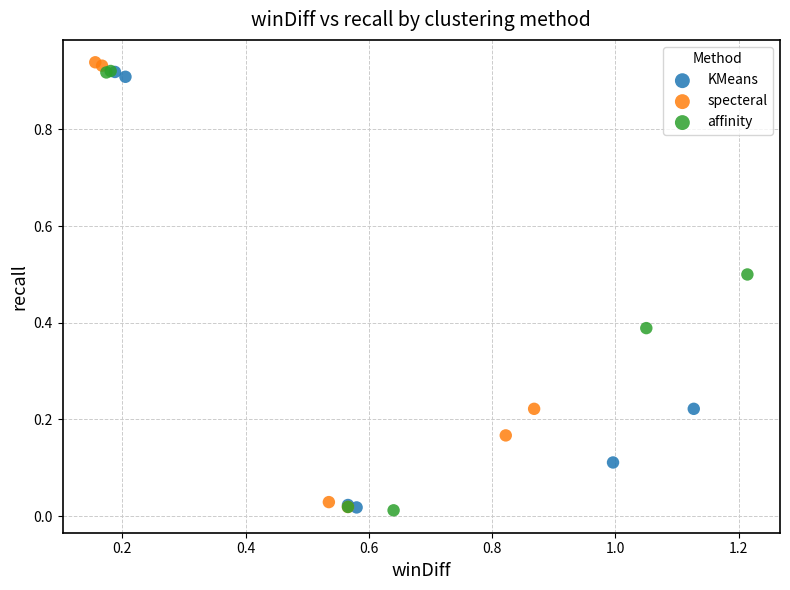

Which series has the widest spread of Y values?

specteral